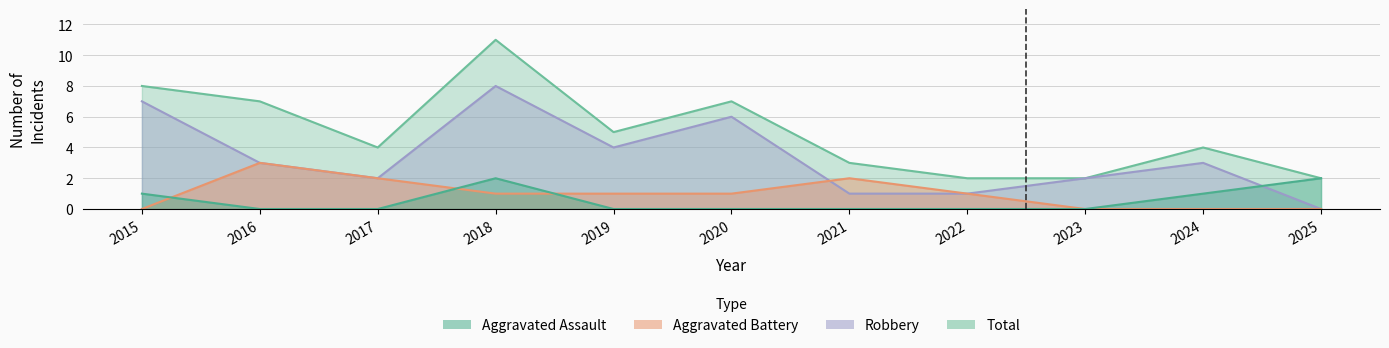

Is it true that Robbery equals 0 at 2022?

False